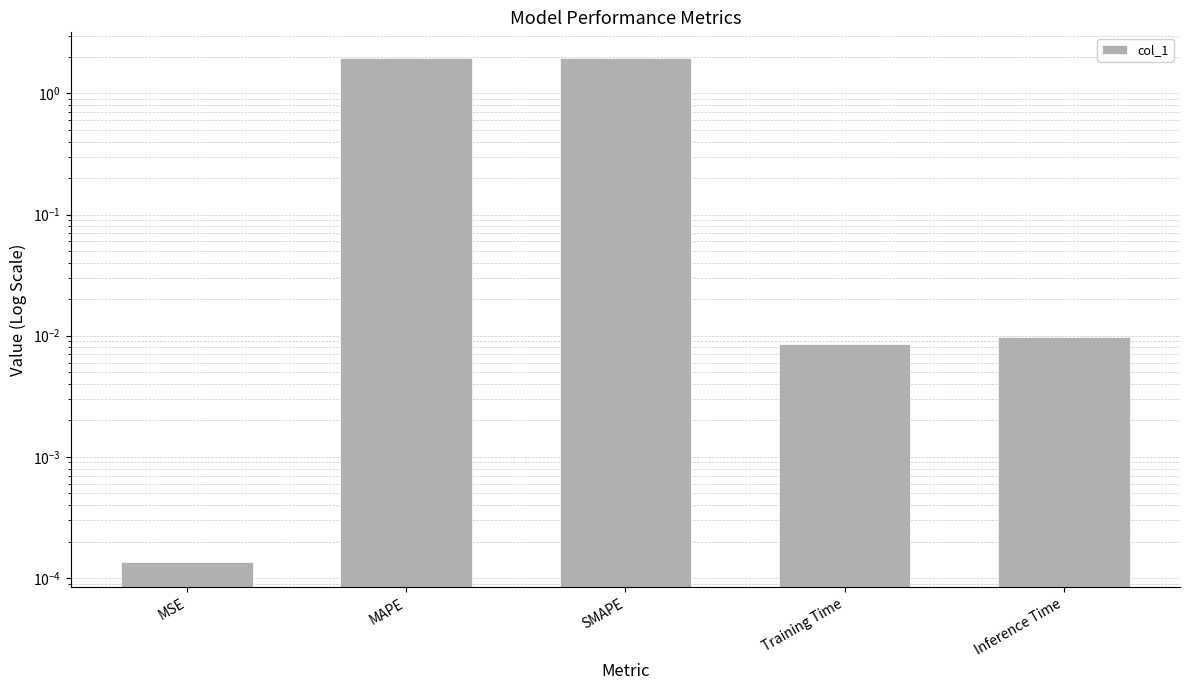

The chart shows a value of 0.0 at Inference Time. True or false?

True